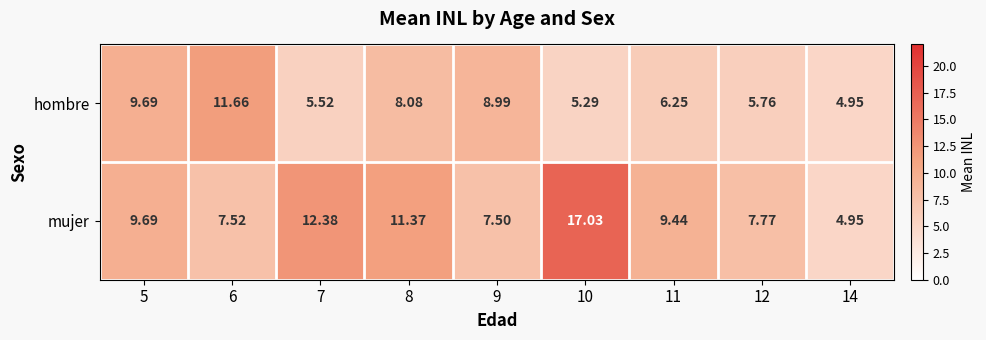

Which series changed the most between 7 and 8?

hombre